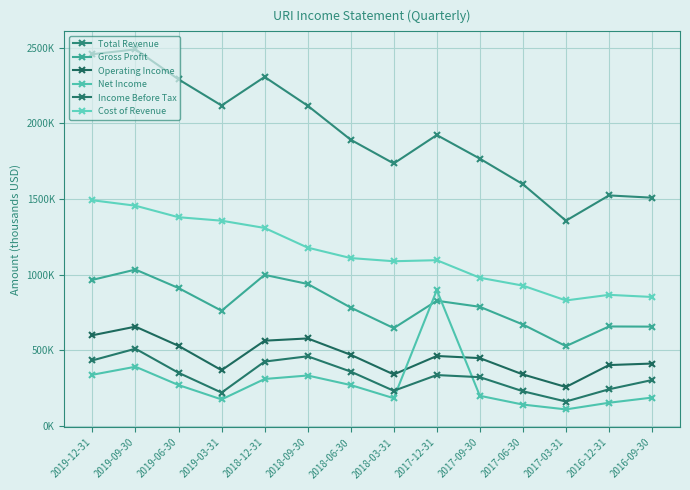

List the series in order of their peak value, highest first.

Total Revenue, Cost of Revenue, Gross Profit, Net Income, Operating Income, Income Before Tax